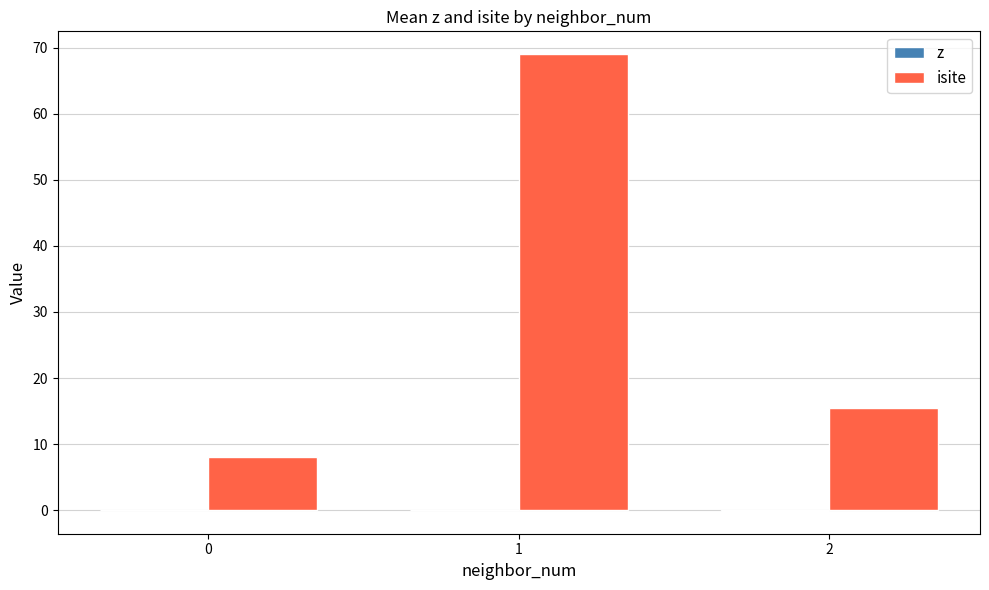

What is the total value across all series at 0?

8.0